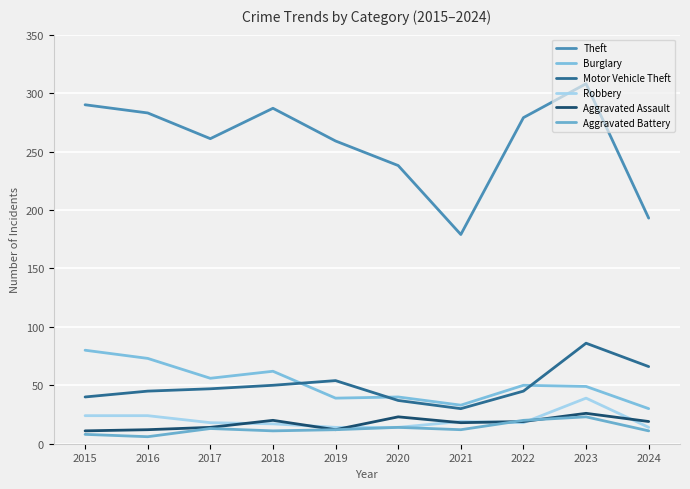

Read the Aggravated Battery value at 2021, to the nearest 10.

10